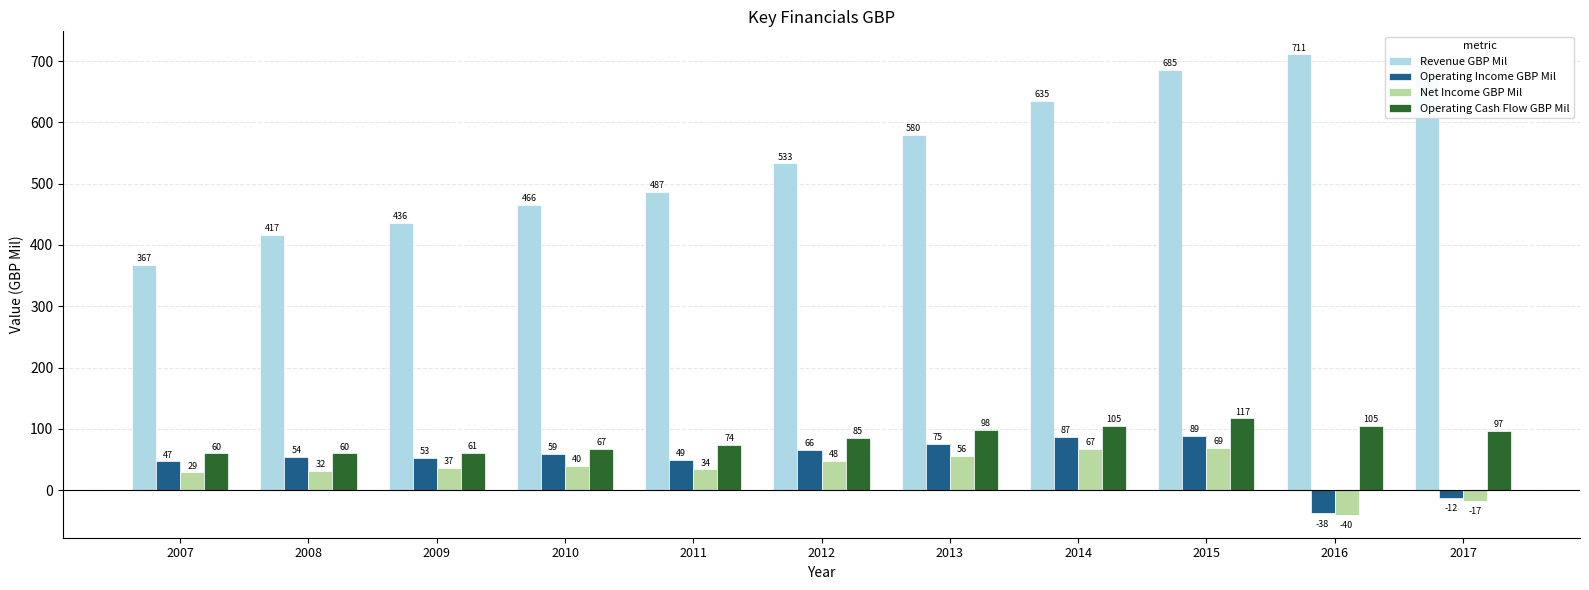

Where is Operating Income GBP Mil nearest to the value 25?

2007